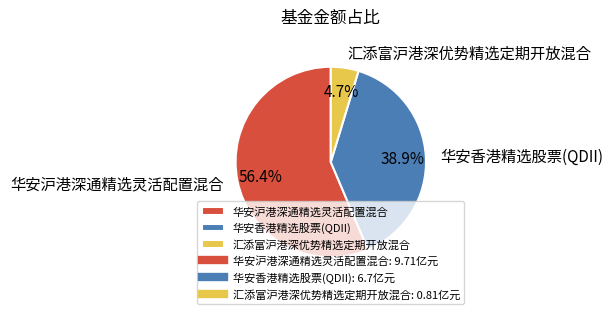

What is the majority slice?

华安沪港深通精选灵活配置混合